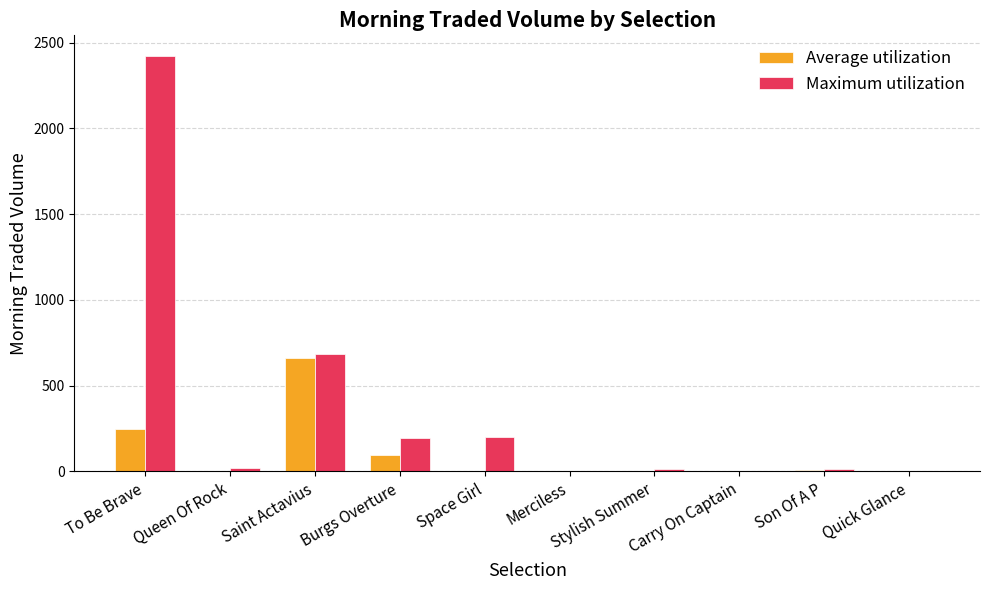

What is the total value across all series at To Be Brave?

2667.0